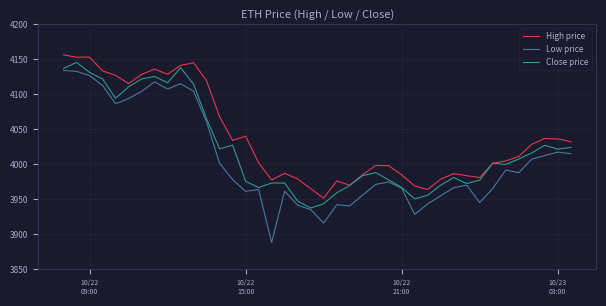

What is the minimum value for Close price?

3937.2